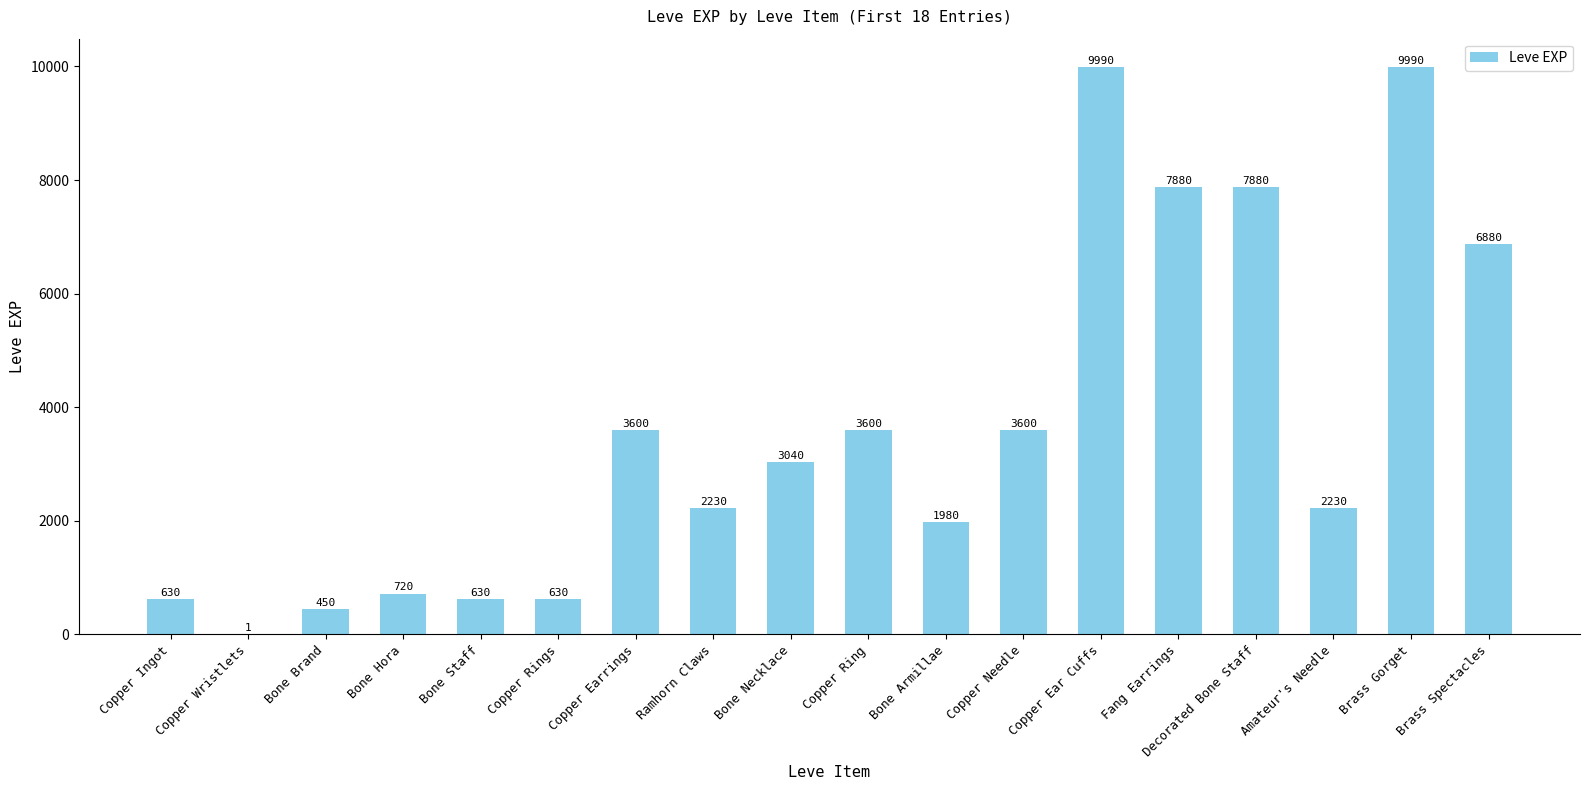

Approximately how many times larger is the value at Bone Hora compared to Copper Ingot?

1.1